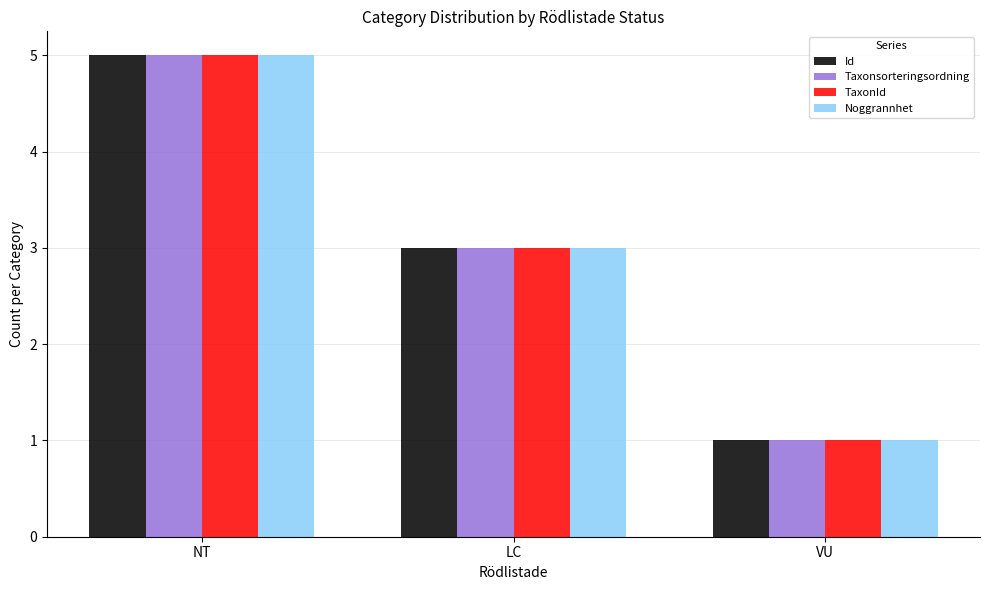

List the labels in order of Taxonsorteringsordning value, largest first.

NT, LC, VU